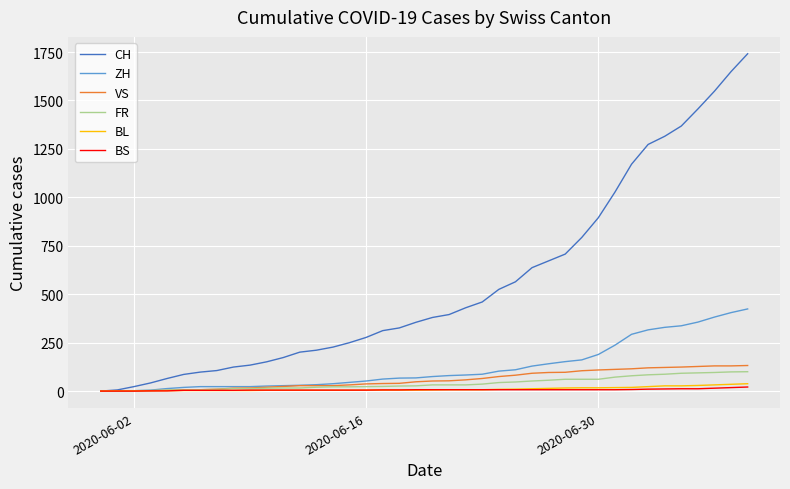

What is the greatest value displayed?

1741